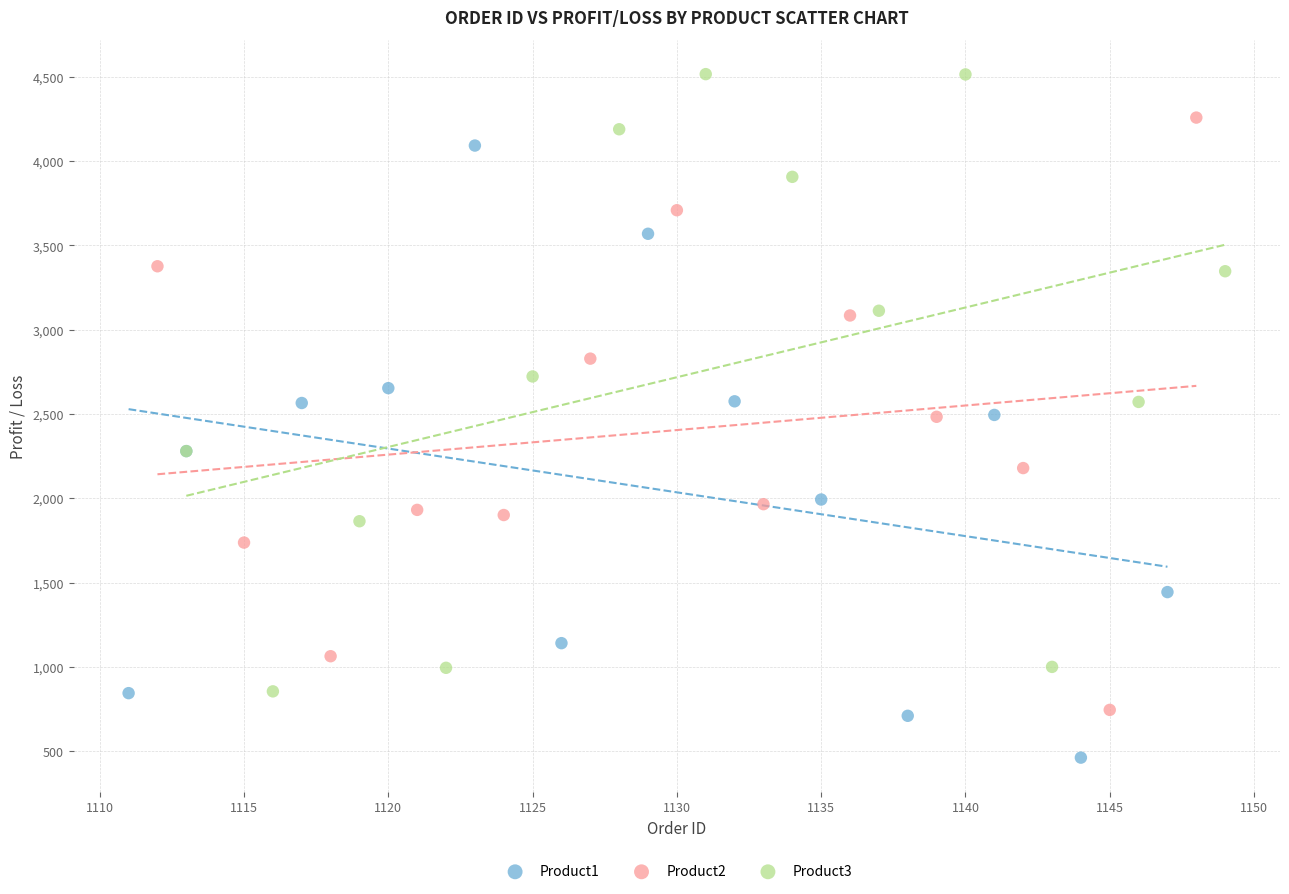

What are all the series names shown in the legend?

Product1, Product2, Product3